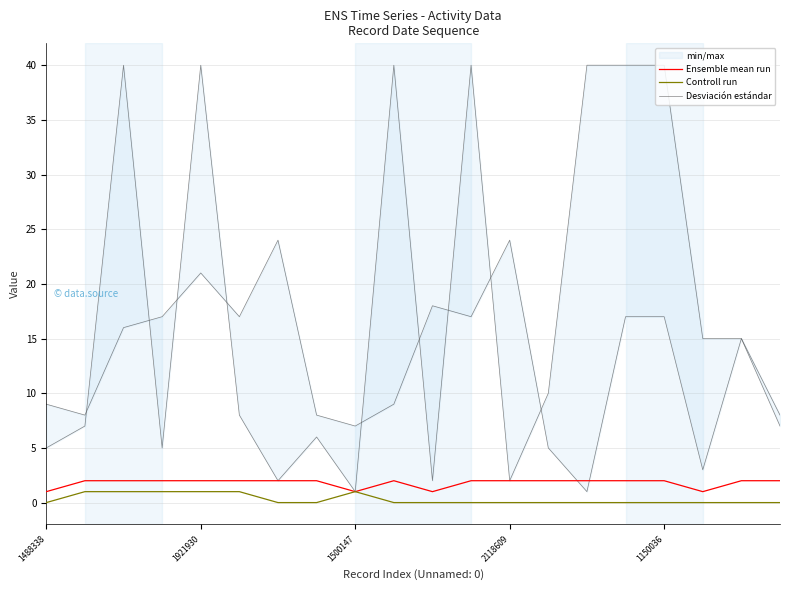

How many interior local peaks does the Ensemble mean run series have?

1